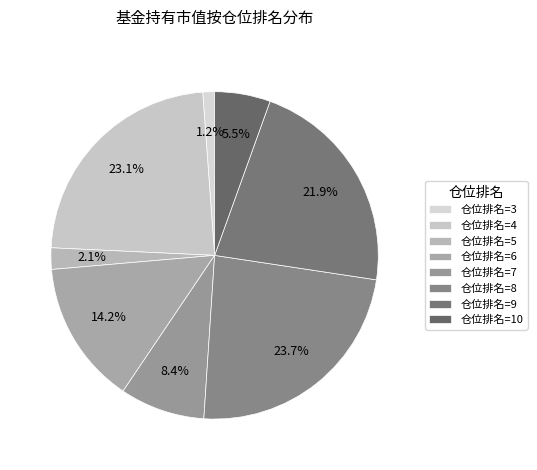

Which category has the smallest portion of the pie?

仓位排名=3